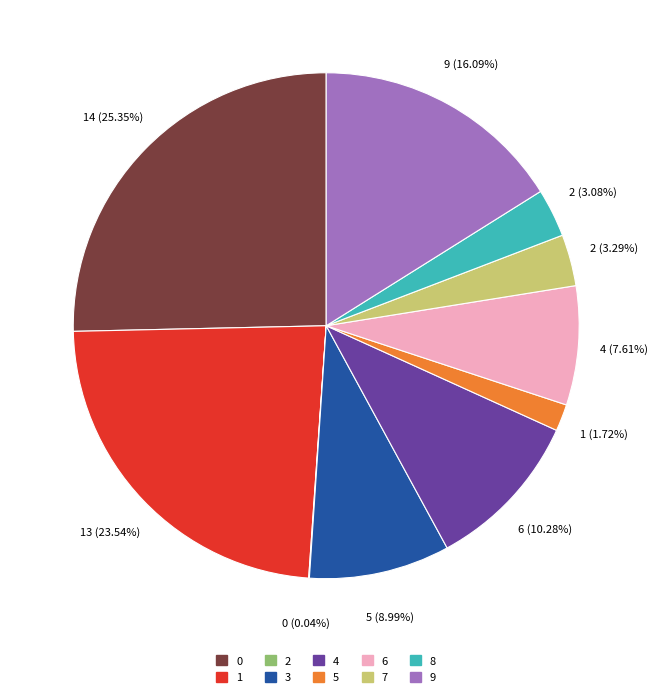

Between 5 and 8, which is larger?

8